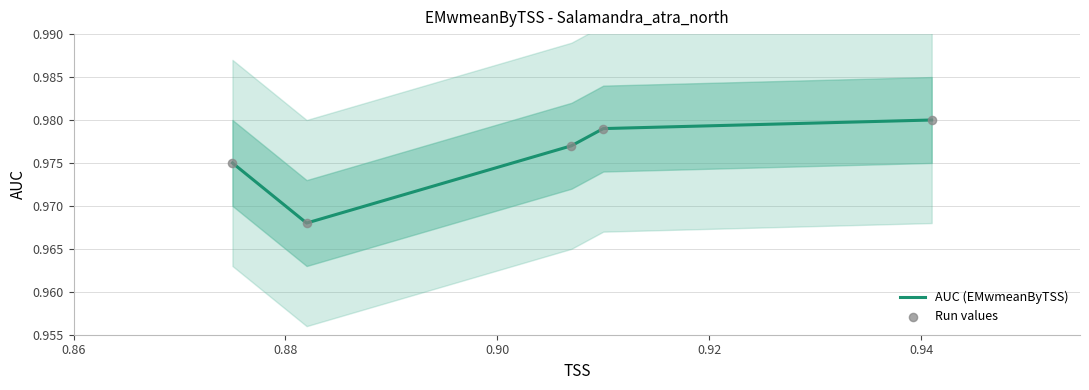

Which series contains the lowest Y value?

AUC (EMwmeanByTSS)